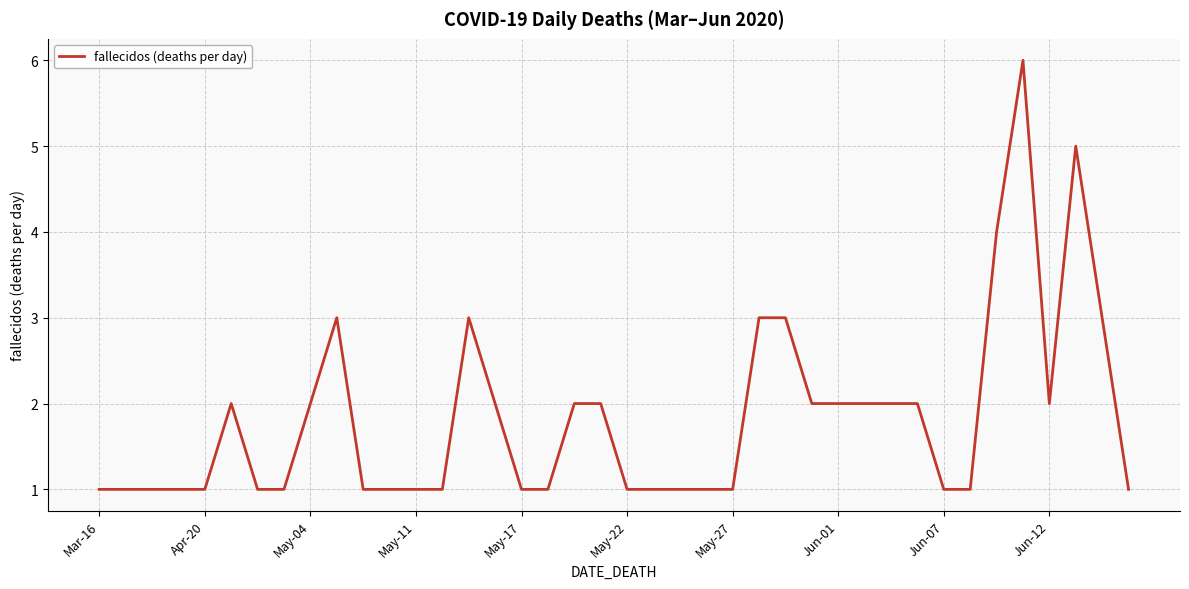

What is the greatest value displayed?

6